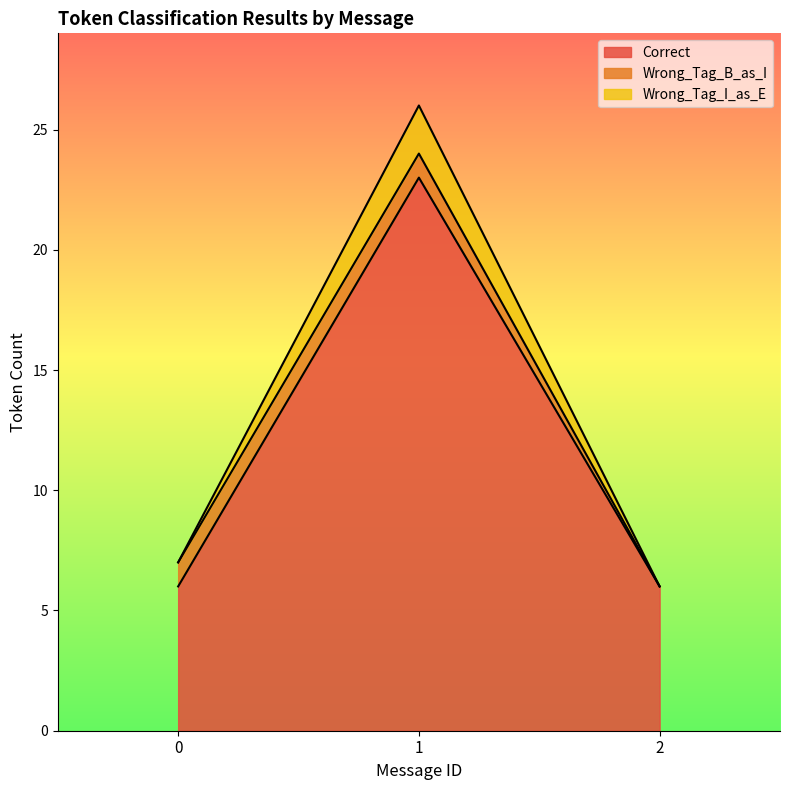

How many Correct values are between 6 and 23?

3